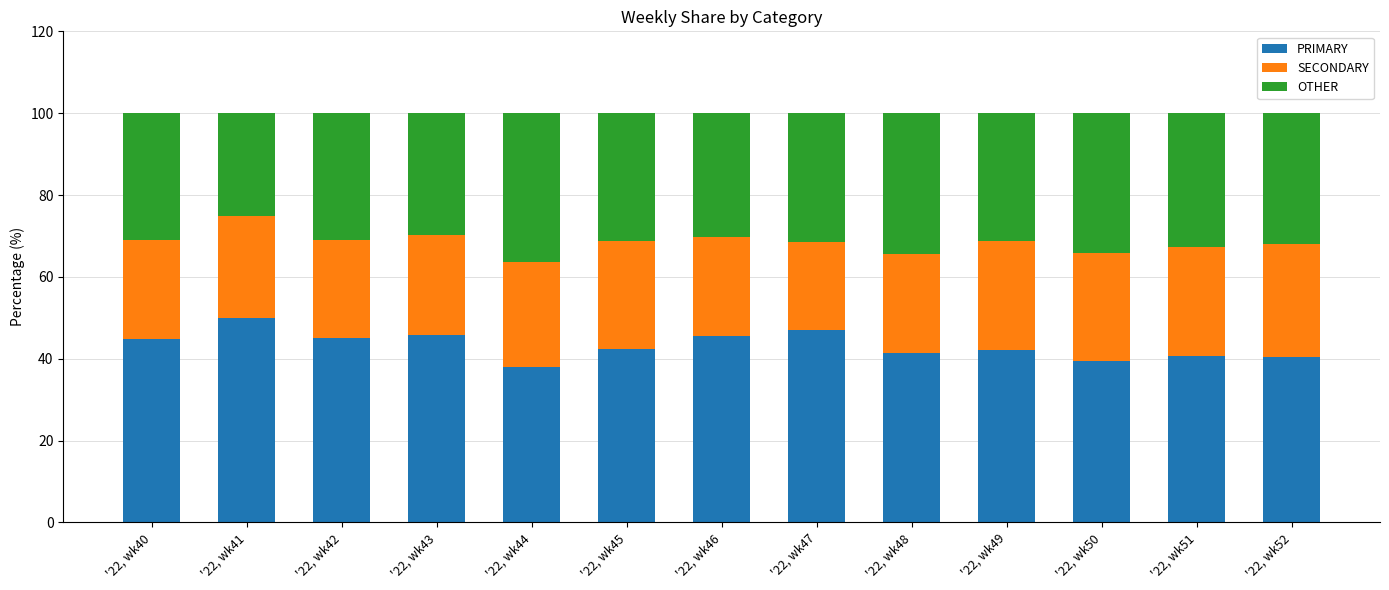

What is the lowest value of the PRIMARY series?

38.0